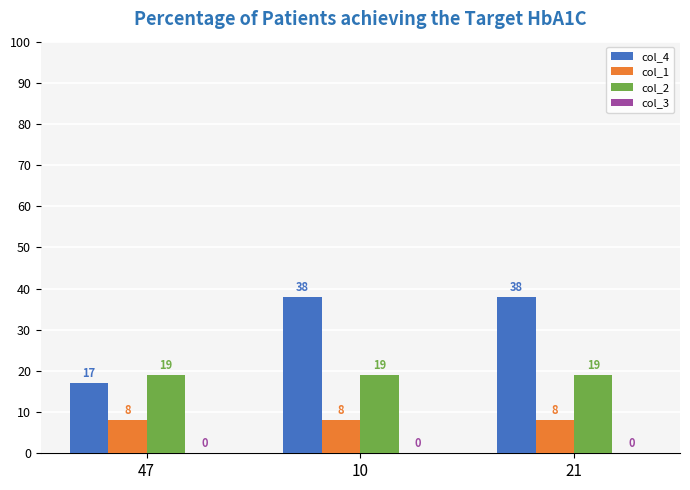

What is the average value of the col_2 series?

19